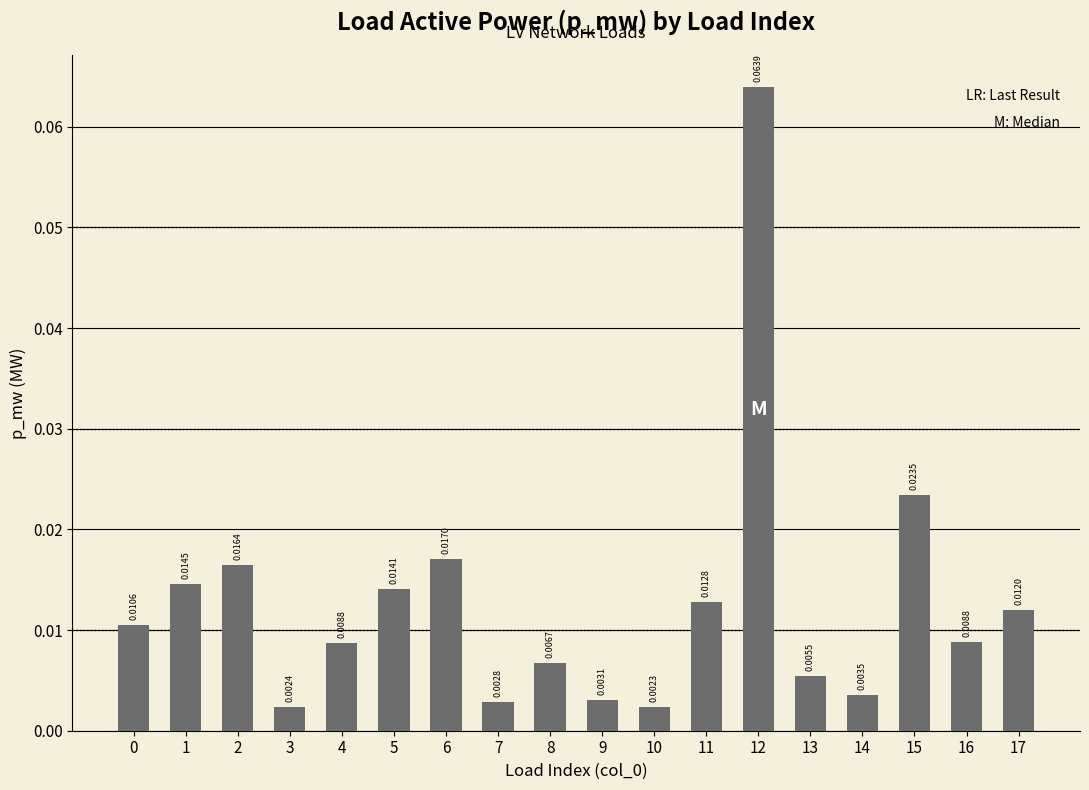

Between 8 and 7, which is larger?

8